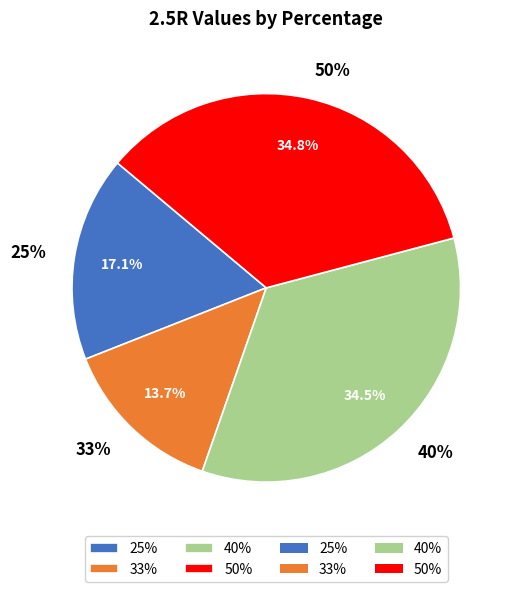

What percentage is the 33% slice, to the nearest percent?

14%